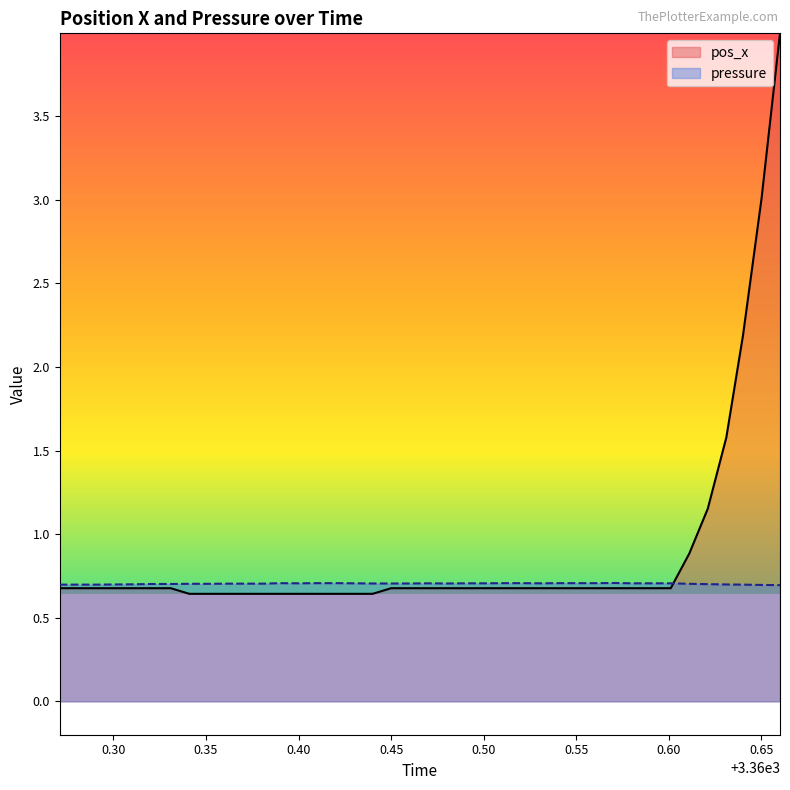

Which series has the largest total across all categories?

pos_x